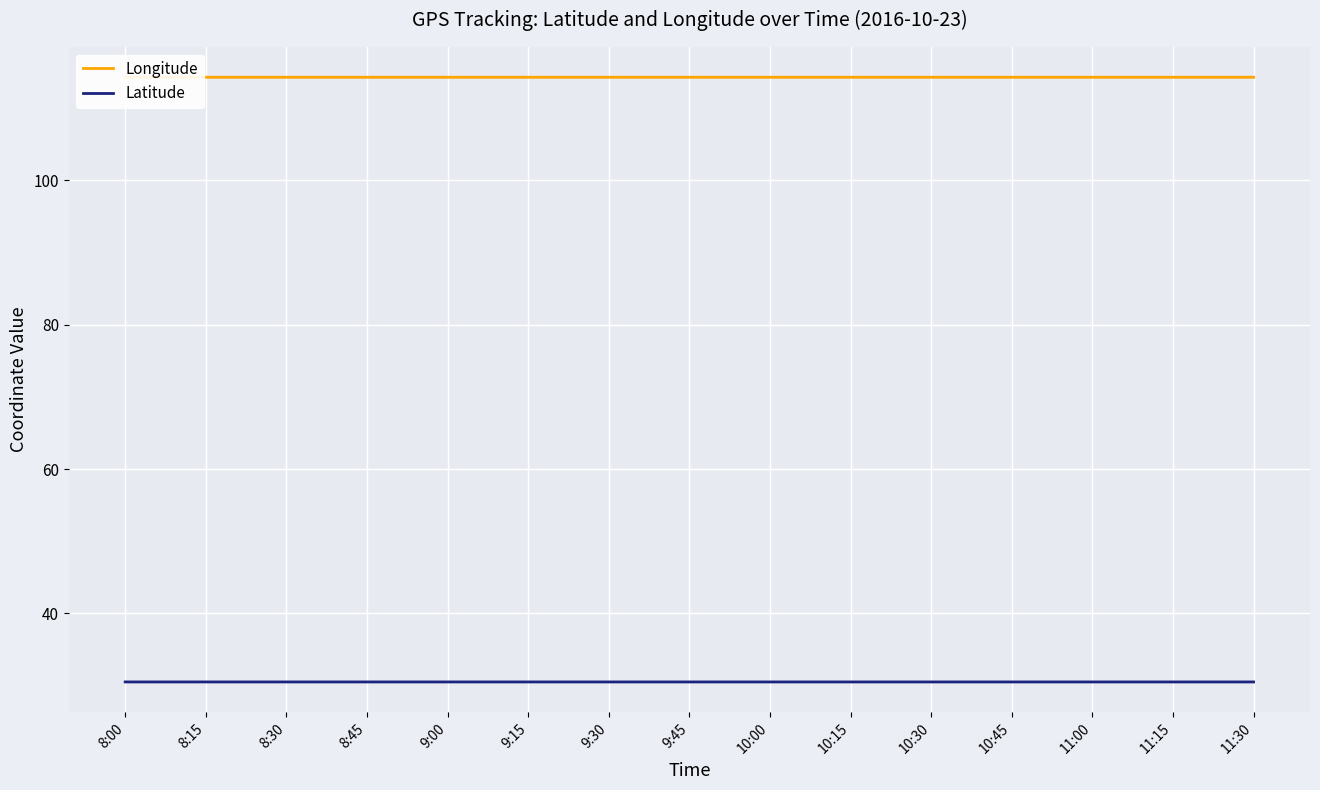

Read the Latitude value at 10:45.

30.5